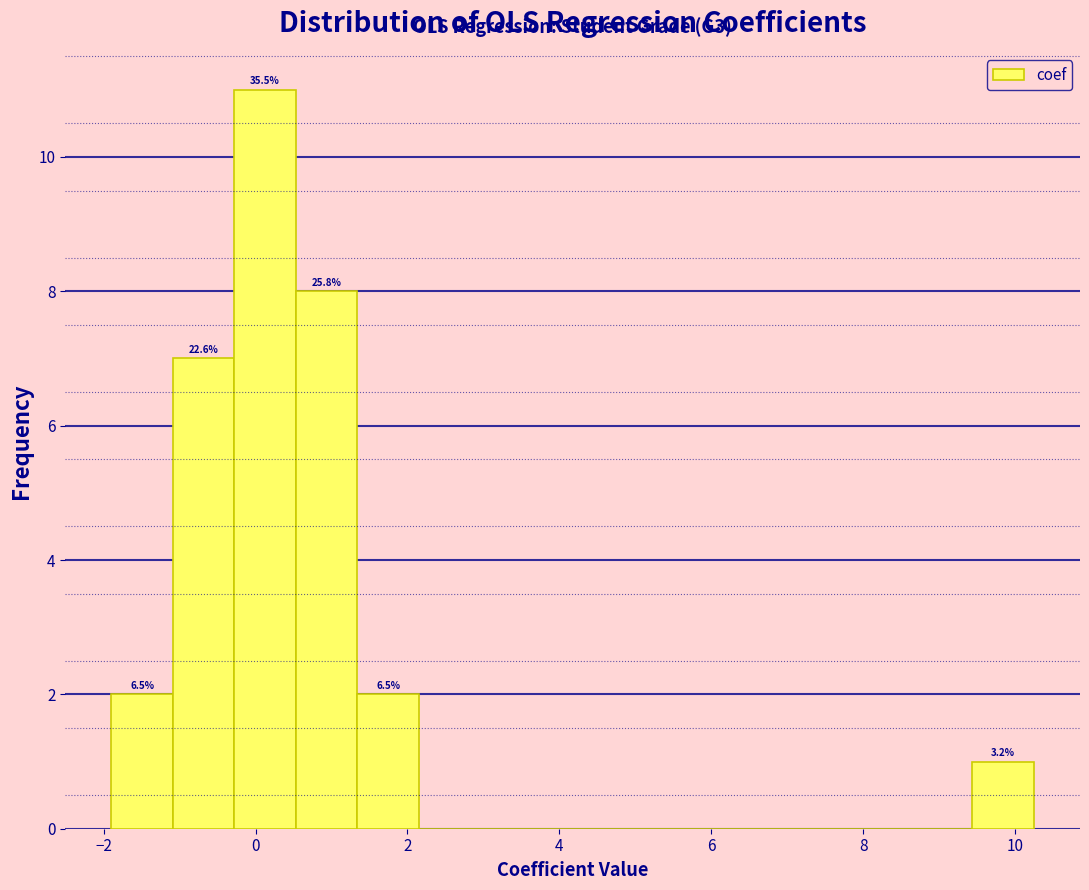

Over which range of the x-axis is the bar tallest?

-0.2 to 0.6